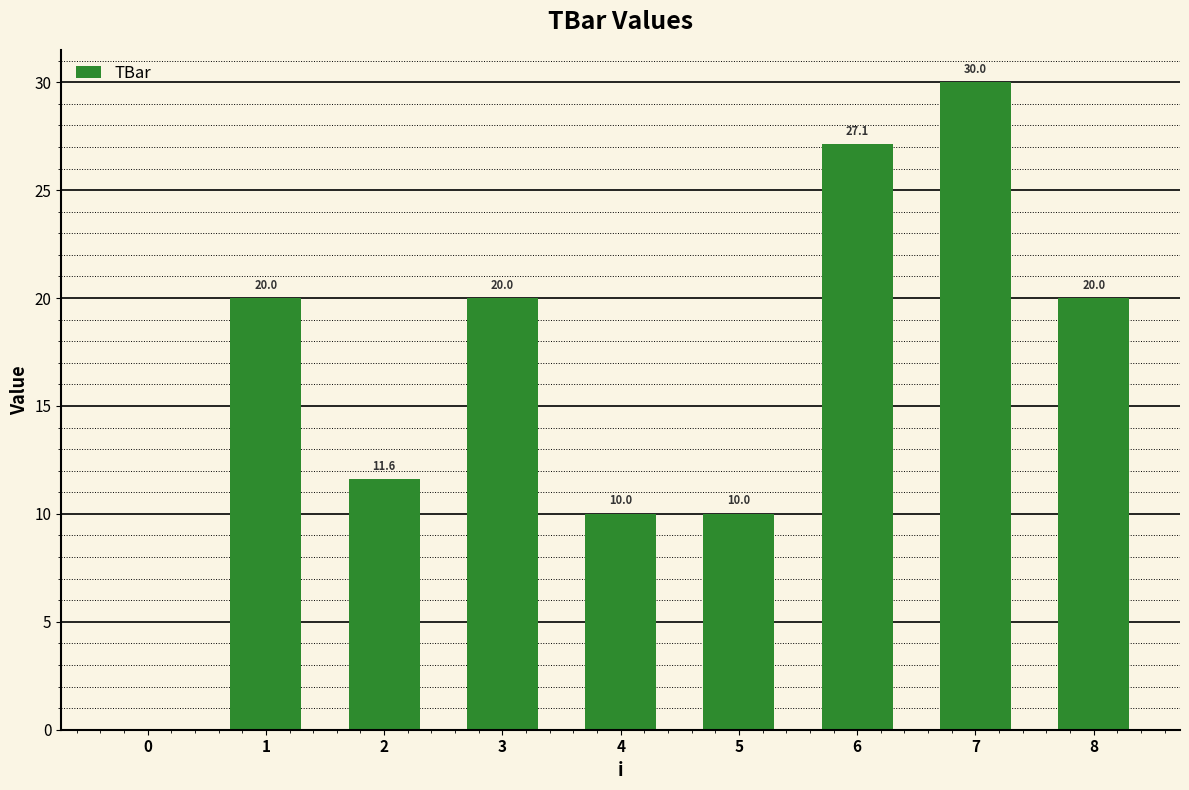

Is it true that the value at 2 is 11.6?

True